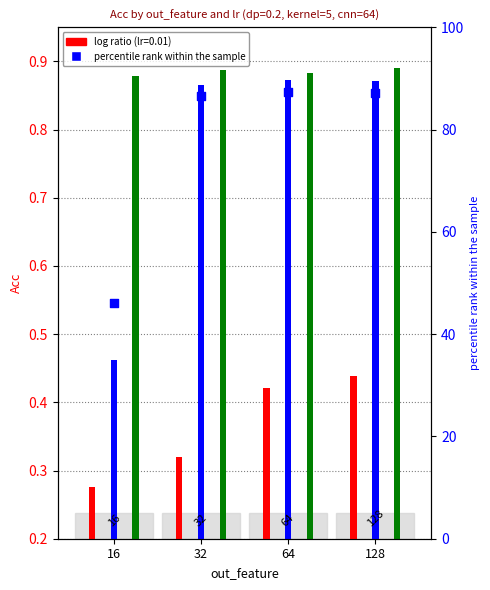

What is the change in value from 16 to 64?

+41.1